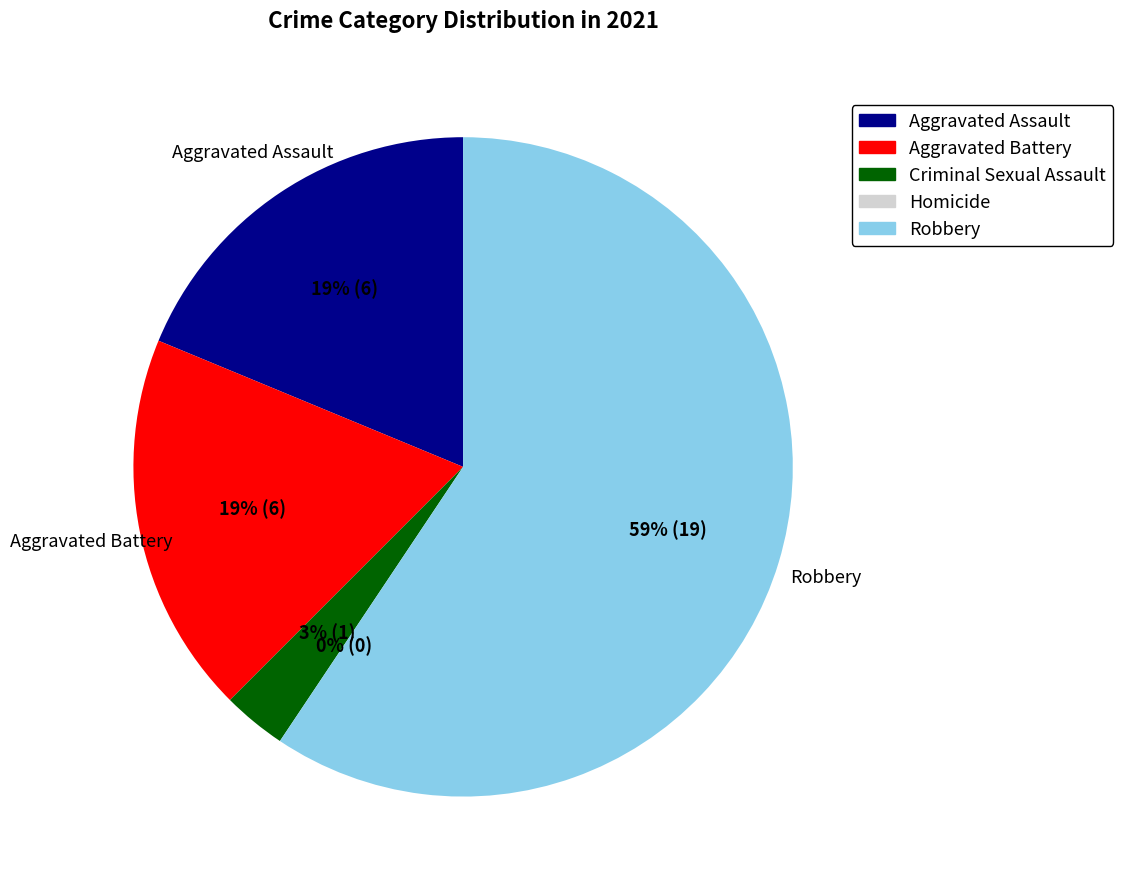

What is the majority slice?

Robbery